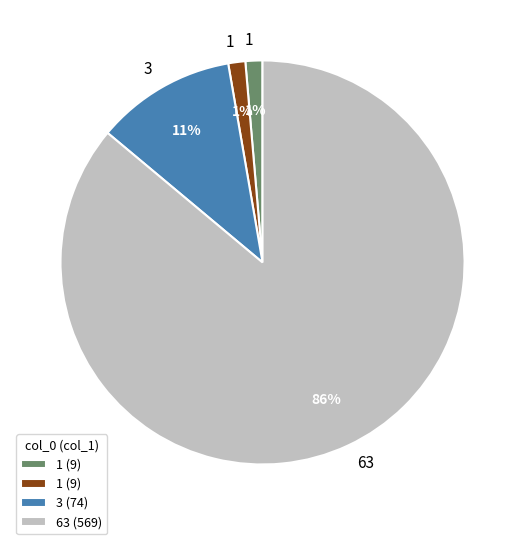

Is there any slice that represents more than half of the pie?

Yes